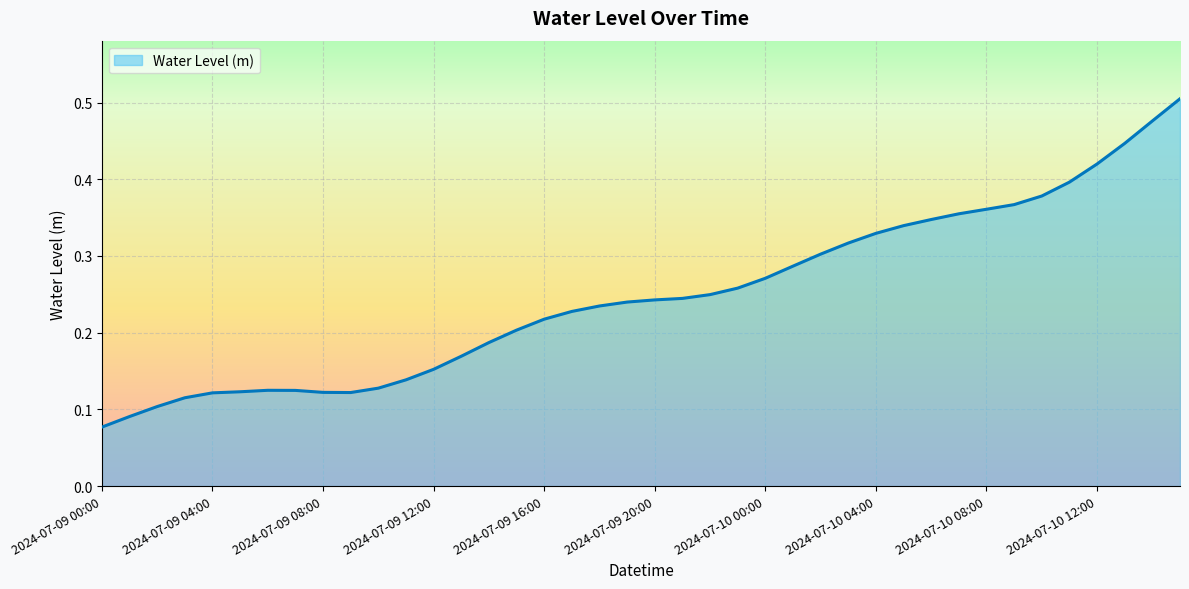

What is the value of the 7th point from the left?

0.1